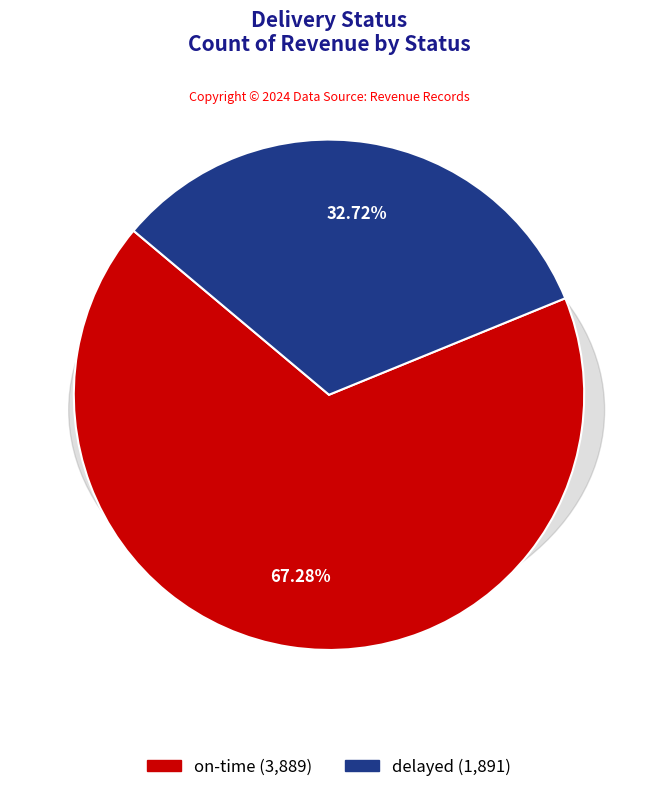

What percentage is the delayed slice, to the nearest percent?

33%